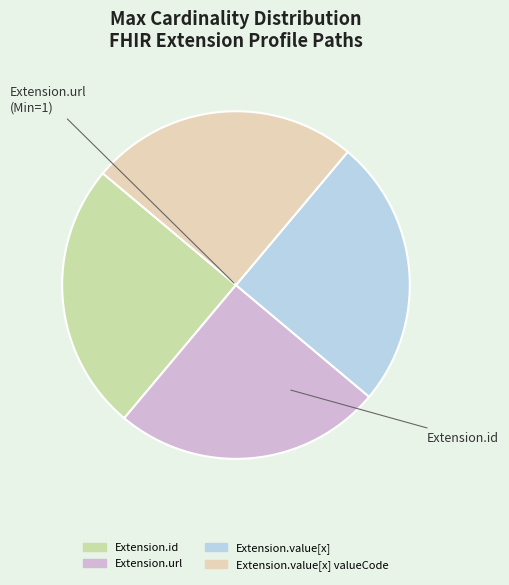

How many segments does this pie chart have?

4